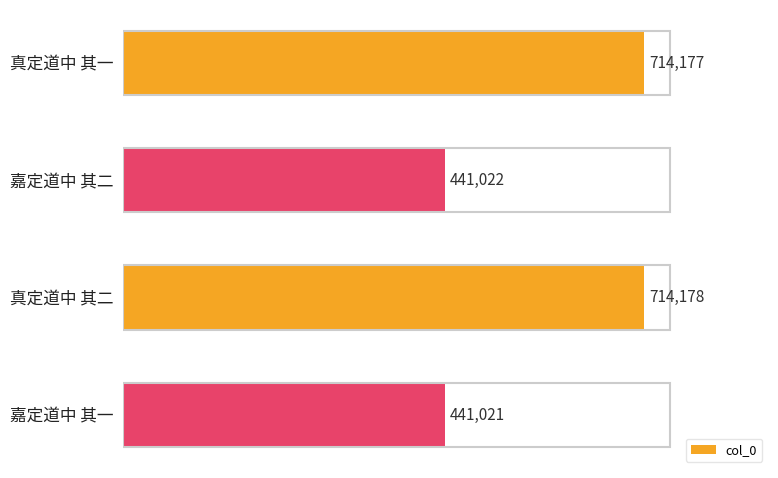

Between 真定道中 其二 and 真定道中 其一, which is larger?

真定道中 其二